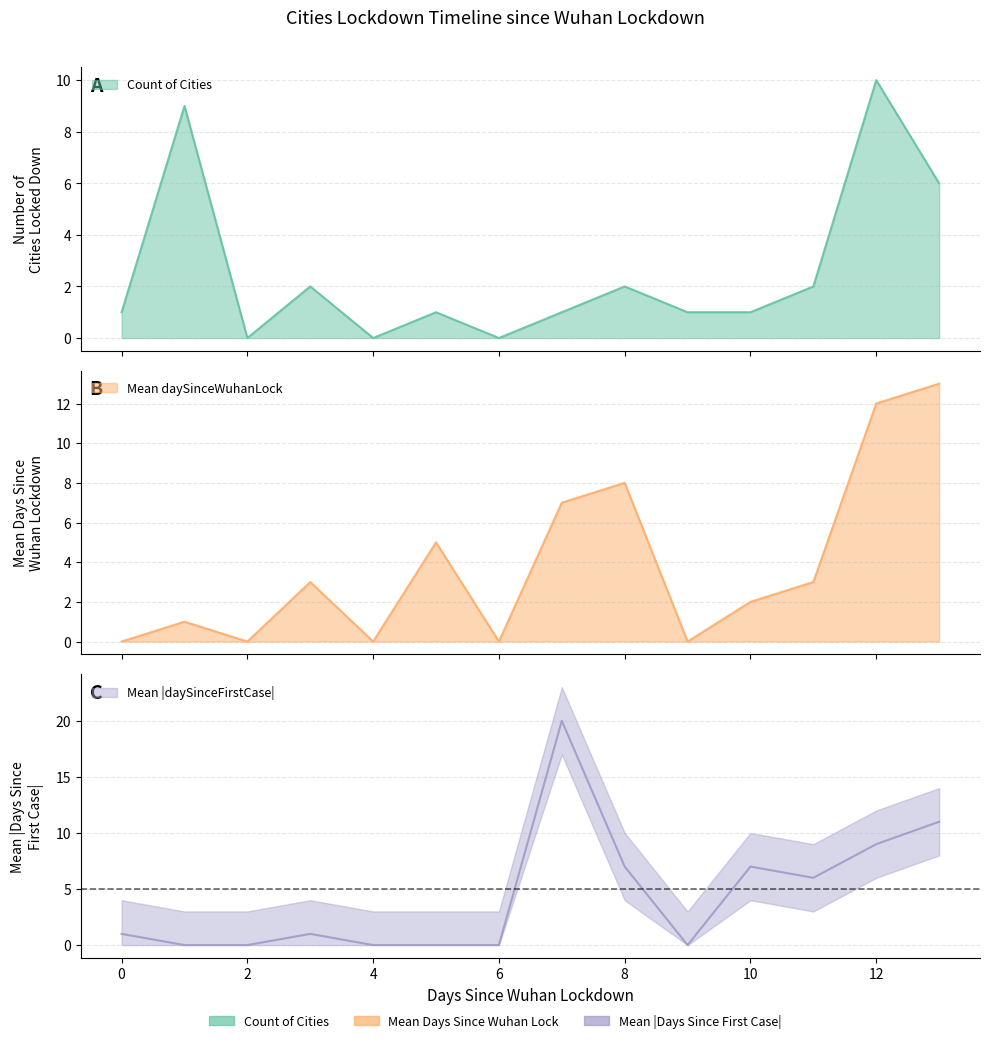

How many values in daySinceWuhanLock_mean are above zero?

9